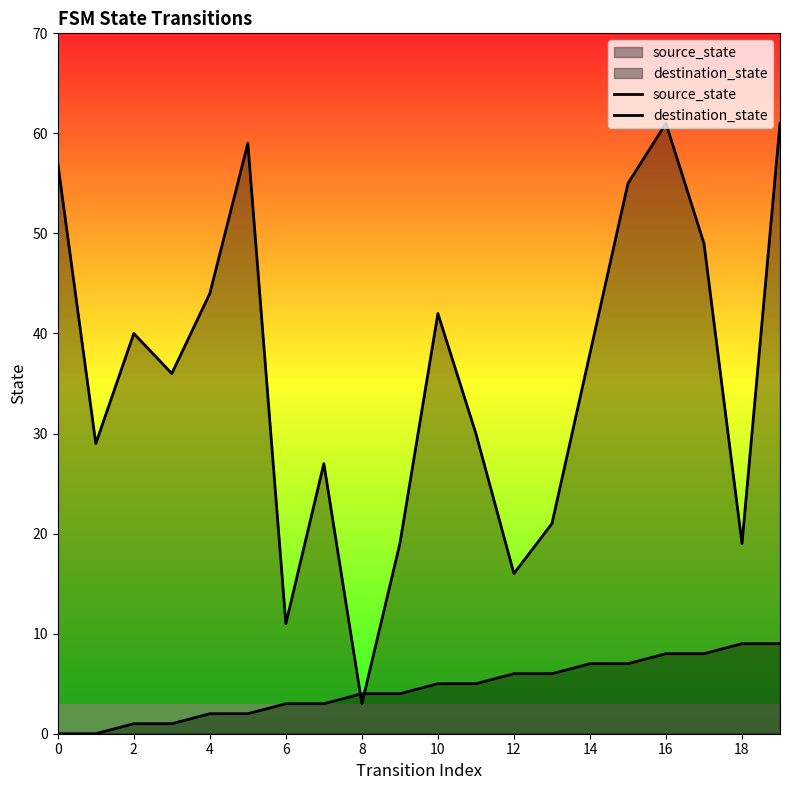

Does the chart display data point markers on the line(s)?

No